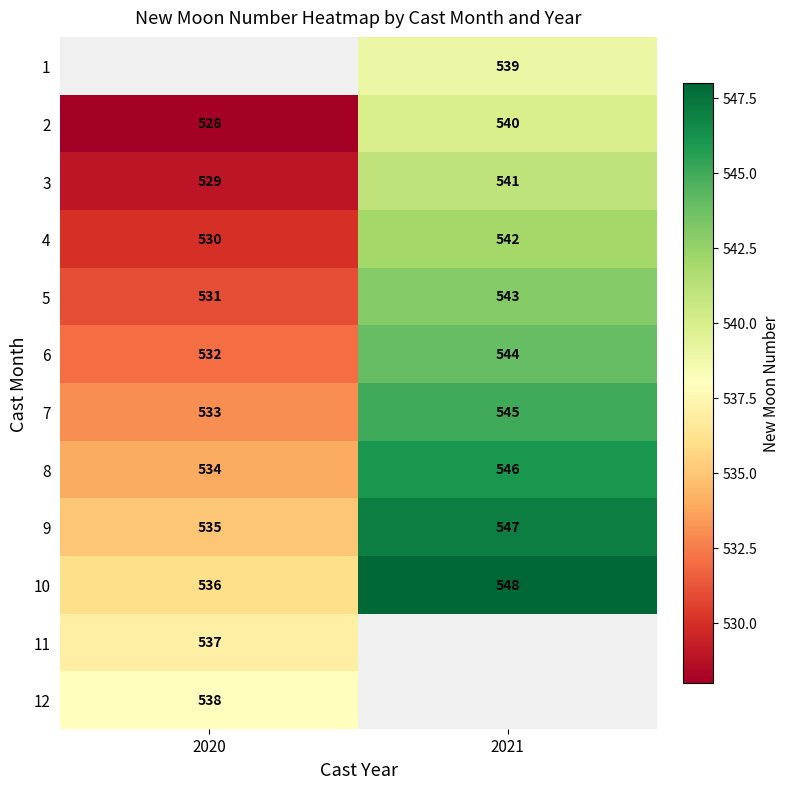

The value of 4 at 2021 is 764. True or false?

False